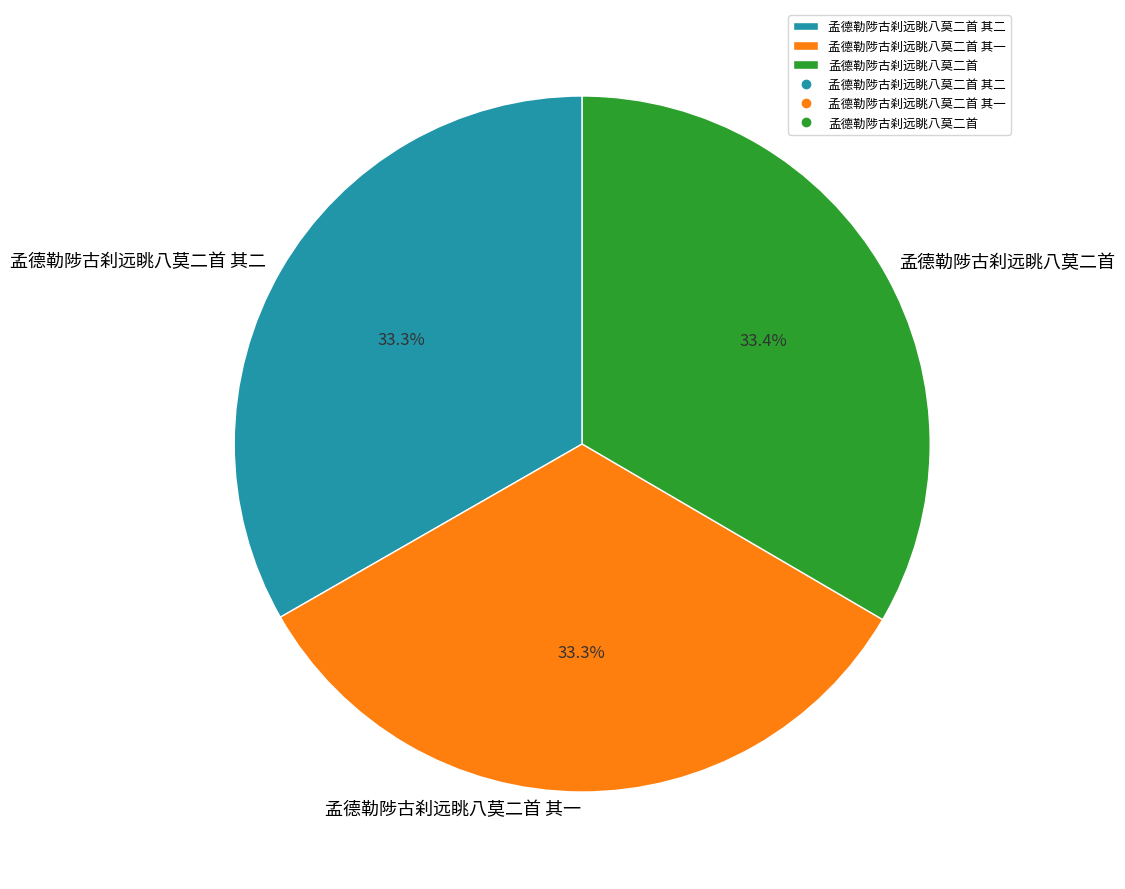

To the nearest percent, what portion does 孟德勒陟古刹远眺八莫二首 其一 represent?

33%